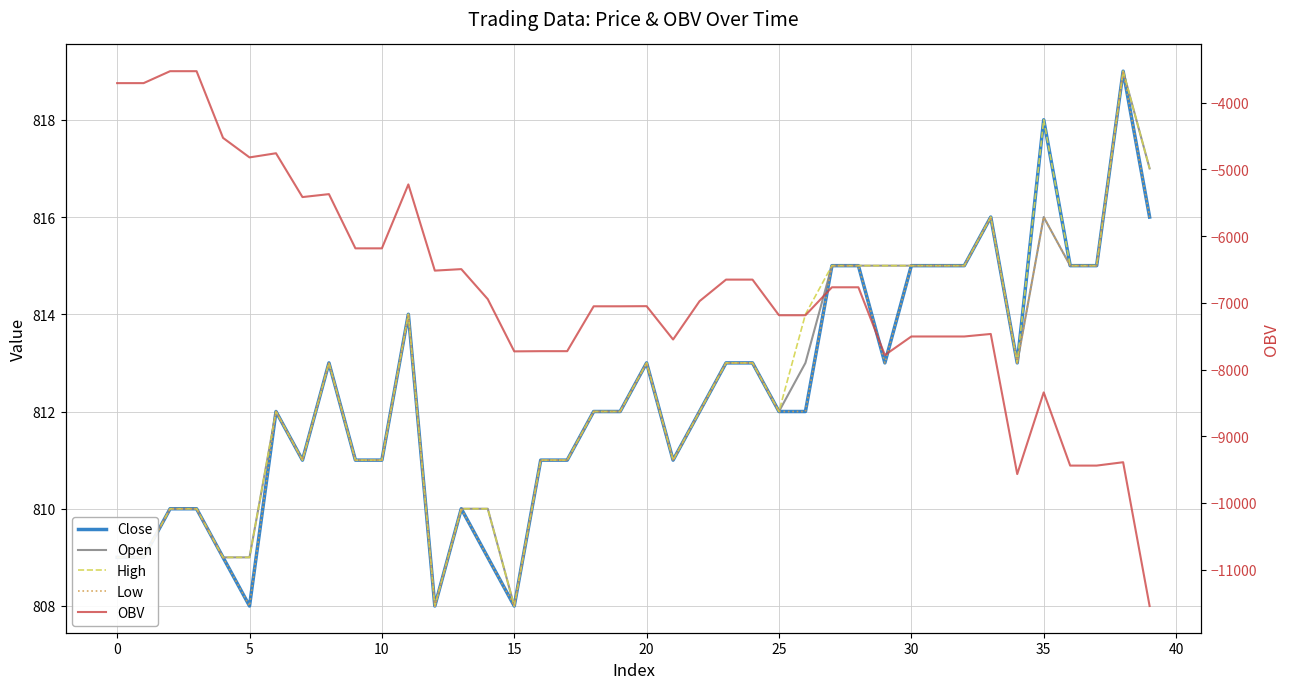

What is the difference between the highest and lowest values at 22?

7787.5